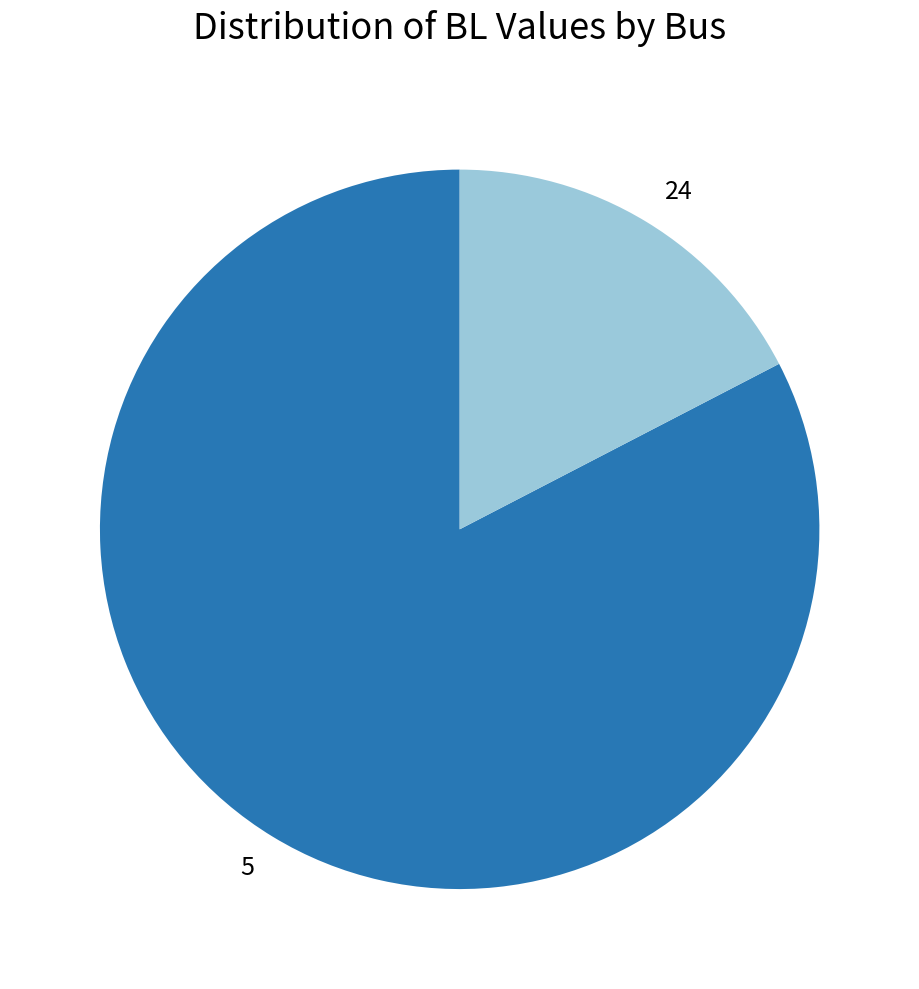

Which category has the biggest portion of the pie?

5